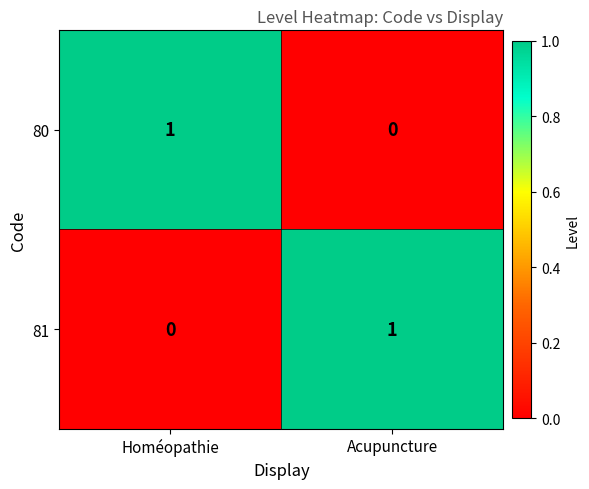

At how many categories does at least one series exceed 0?

2